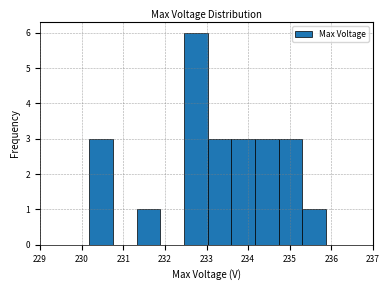

Reading left to right, list every bar in this chart as the range it spans on the x-axis followed by its height. Neither the bar edges nor the heights are printed on the chart, so give them approximately, as read against the axes.

230.2 to 230.8: 3
230.8 to 231.3: 0
231.3 to 231.9: 1
231.9 to 232.5: 0
232.5 to 233.0: 6
233.0 to 233.6: 3
233.6 to 234.2: 3
234.2 to 234.7: 3
234.7 to 235.3: 3
235.3 to 235.9: 1